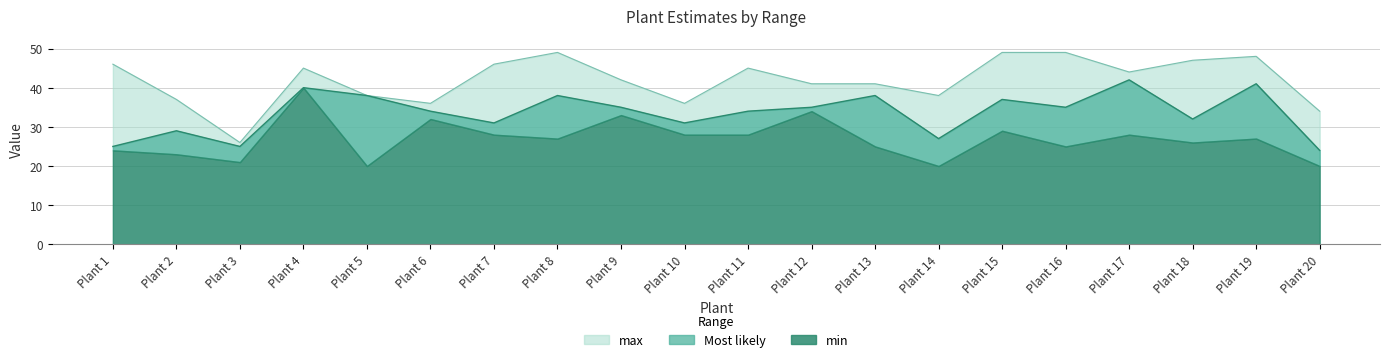

What is the value of the Most likely point at the 7th from the left?

31